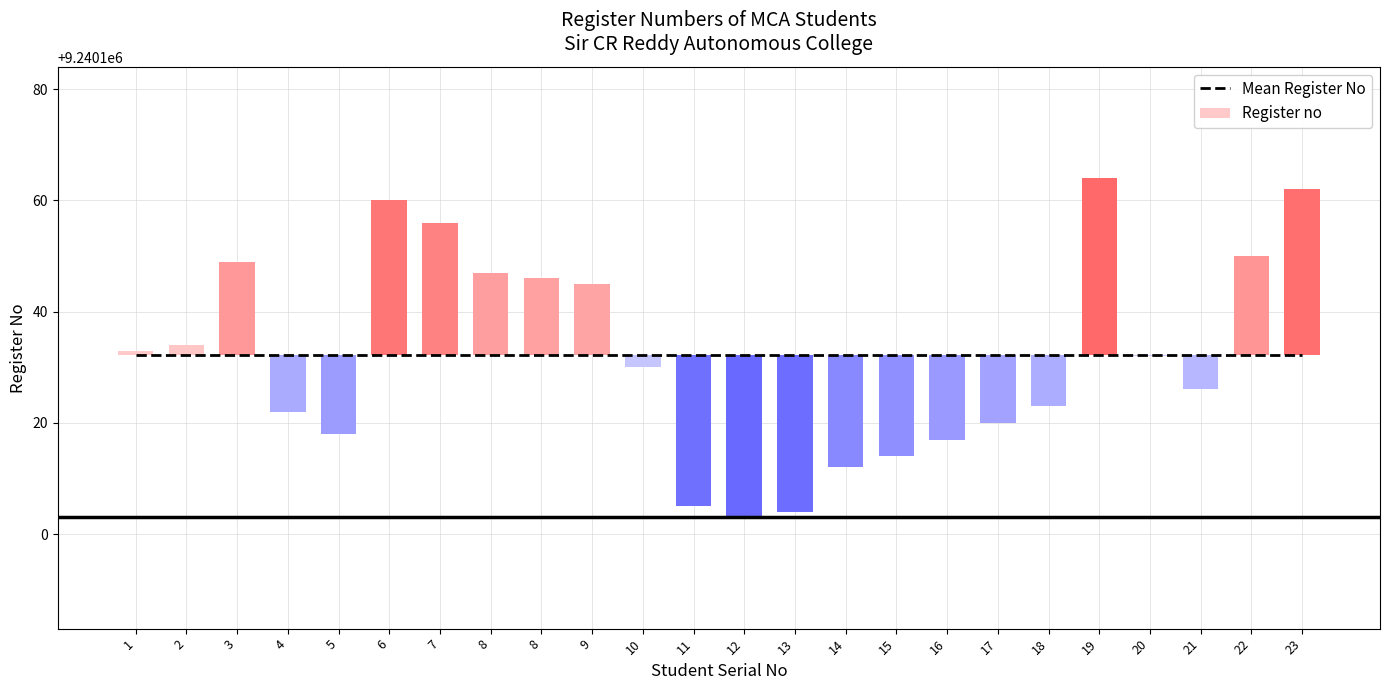

List the labels in order of Register no value, smallest first.

12, 13, 11, 14, 15, 16, 5, 17, 4, 18, 21, 10, 20, 1, 2, 9, 8, 8, 3, 22, 7, 6, 23, 19